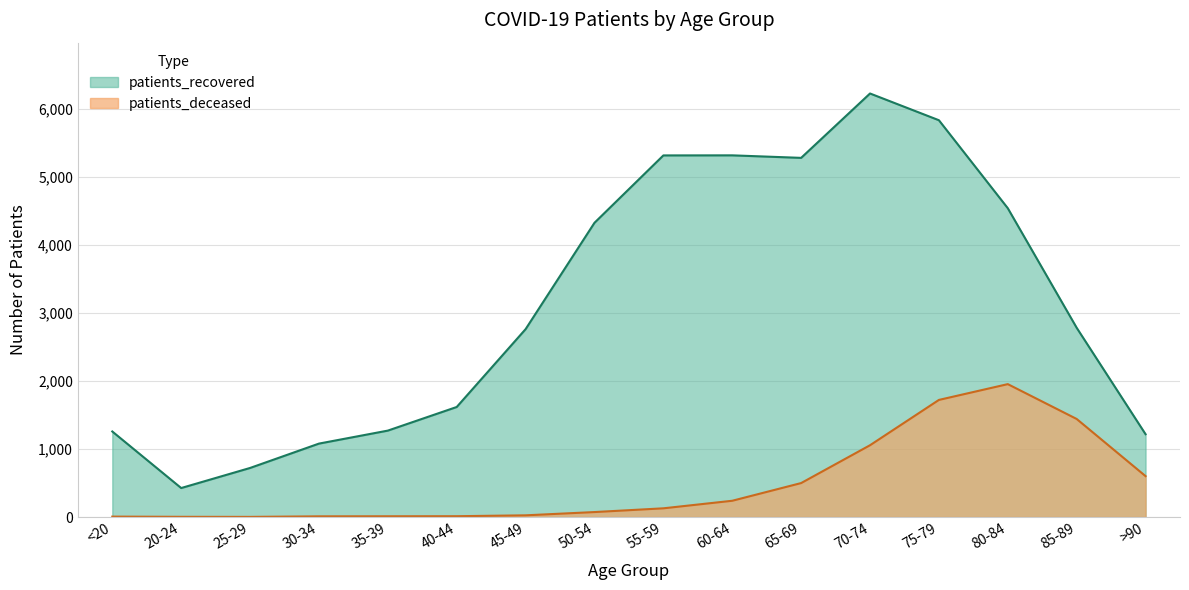

How many categories are shown in the chart?

16